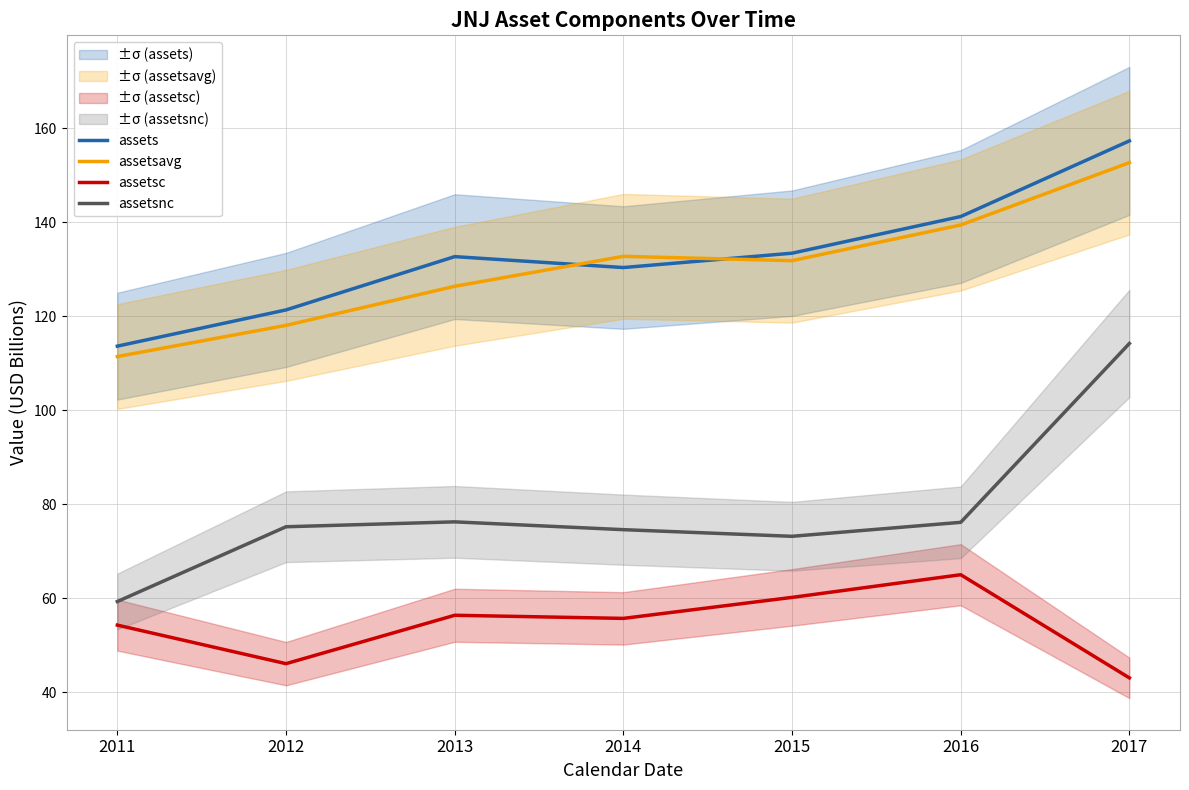

Rank the series at 2011 from lowest to highest value.

assetsc, assetsnc, assetsavg, assets